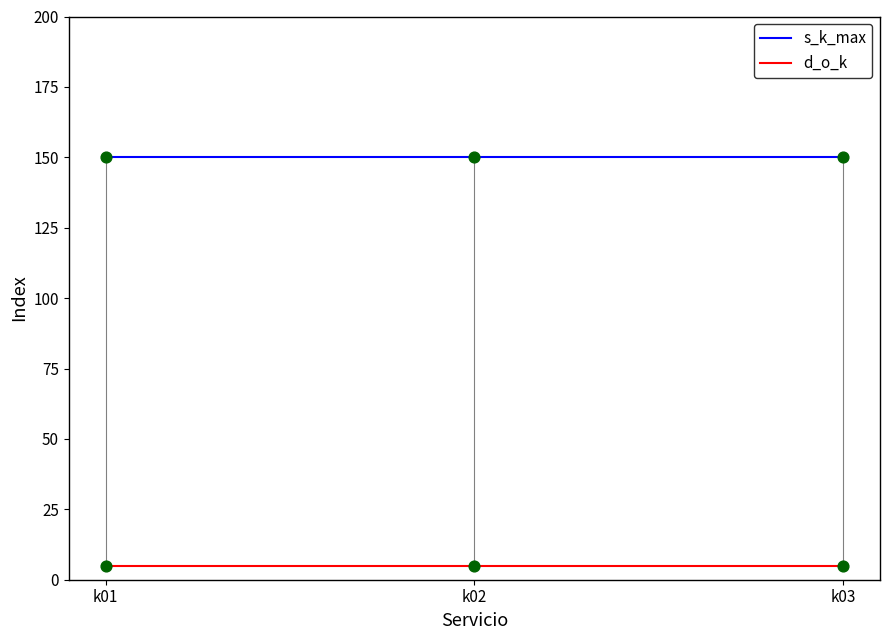

List the series in order of their overall mean, highest first.

s_k_max, d_o_k